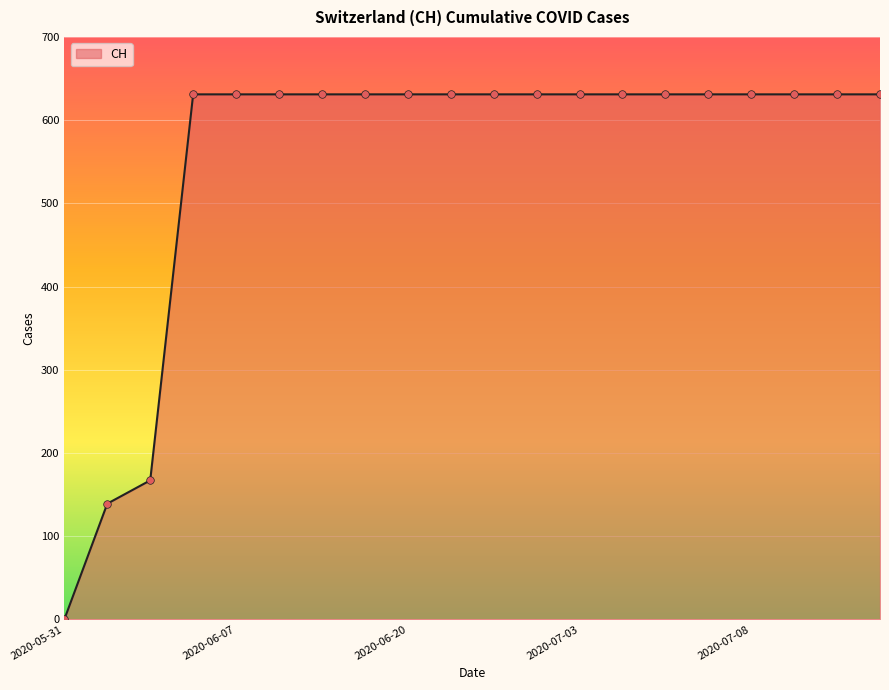

What is the difference between the maximum and minimum values?

631